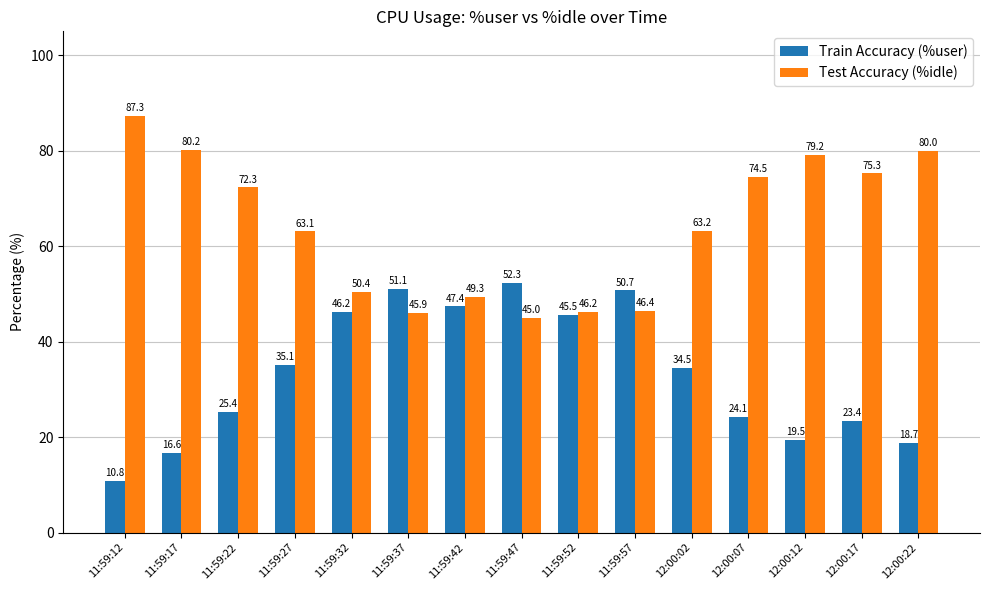

The Test Accuracy (%idle) series shows 60.8 at 11:59:12. True or false?

False